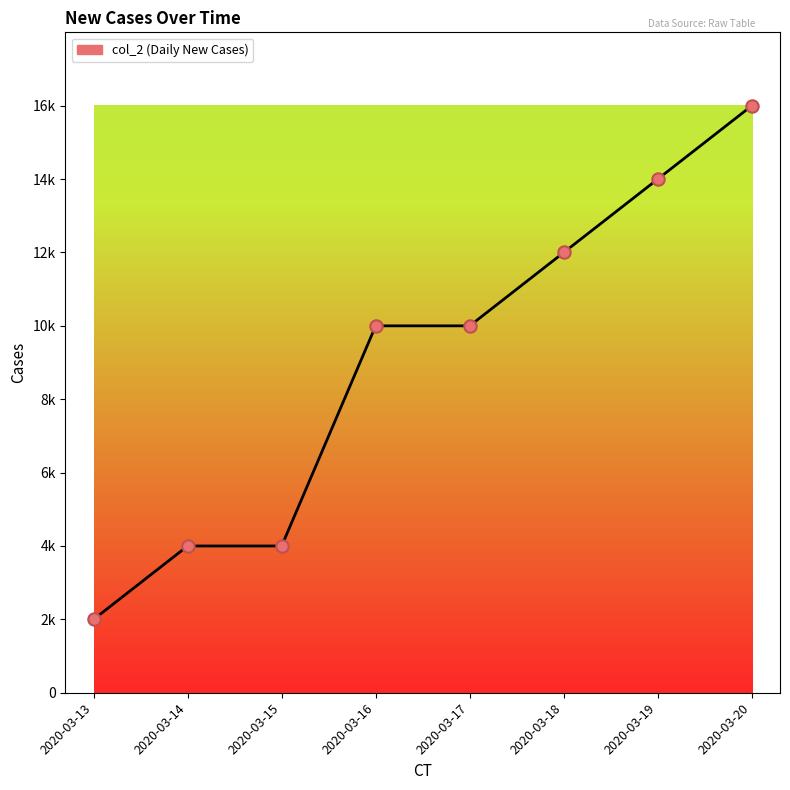

What is the change in value from 2020-03-18 to 2020-03-20?

+4000